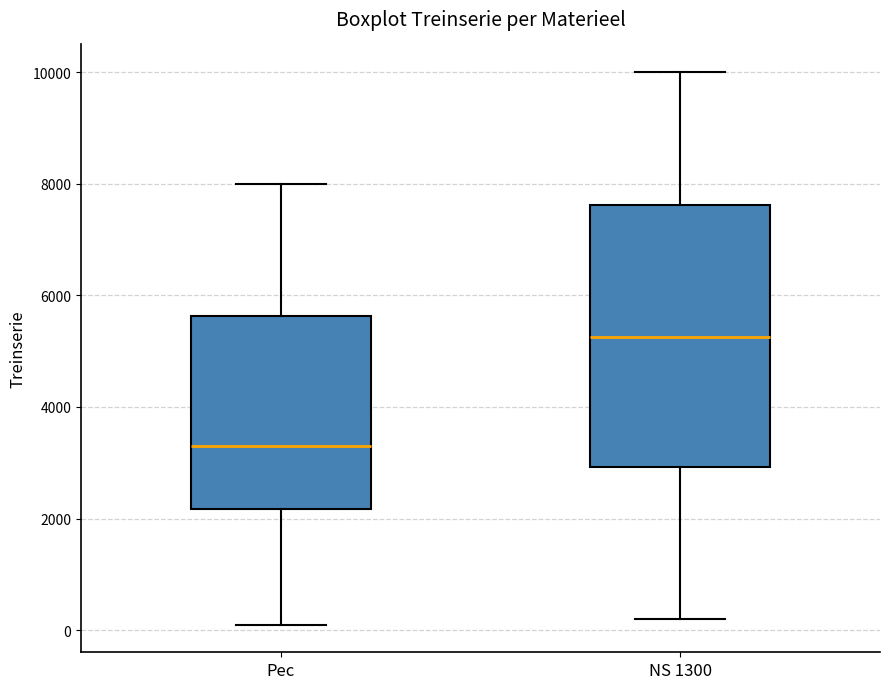

Reading left to right, read every box against the y-axis: the position of its median line, the range the box covers, and the ends of its whiskers. The values are not printed on the chart, so give them approximately, as read against the axis.

Pec: median 3400, box 2200 to 5600, whiskers 200 to 8000
NS 1300: median 5200, box 3000 to 7600, whiskers 200 to 10000